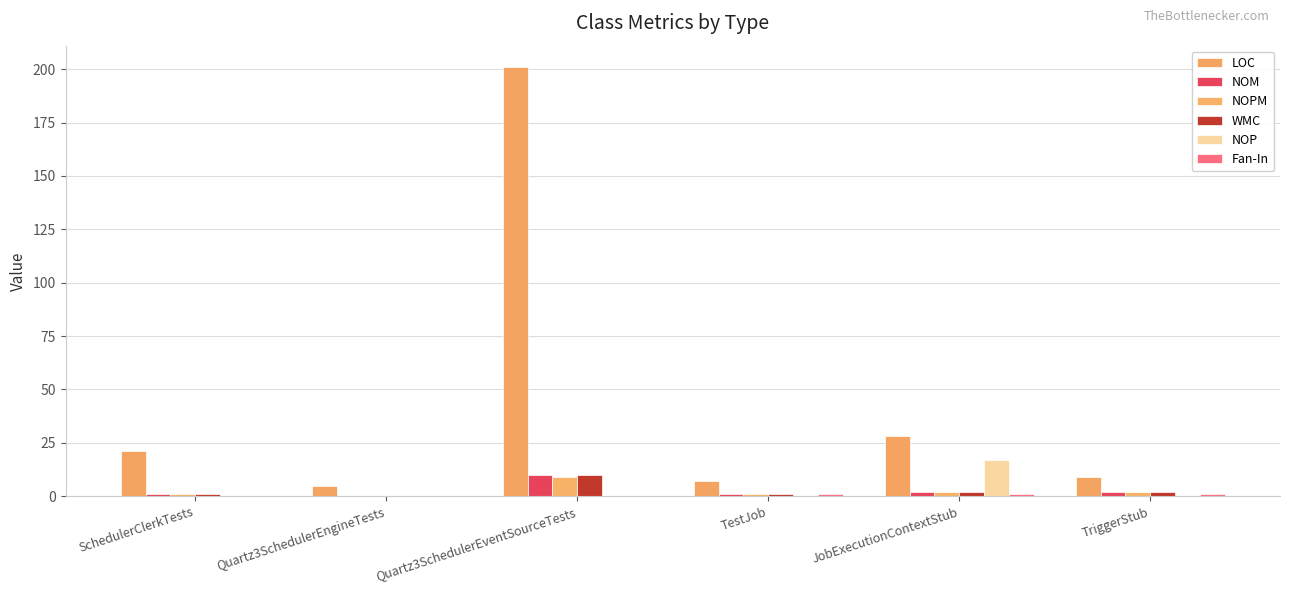

Which series changed the most between SchedulerClerkTests and TriggerStub?

LOC